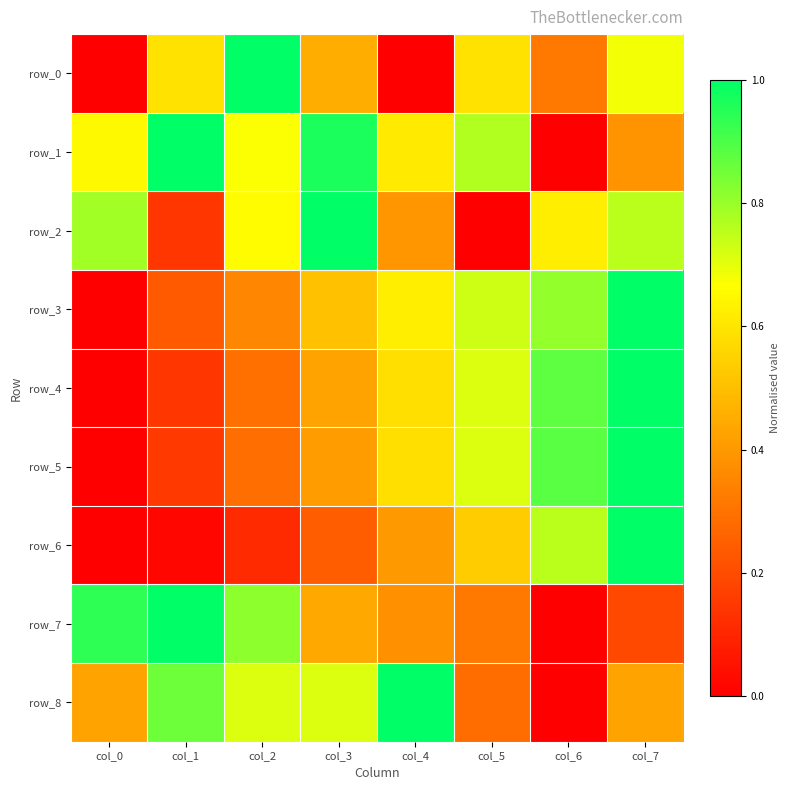

The row_1 series shows 1.1 at col_0. True or false?

False